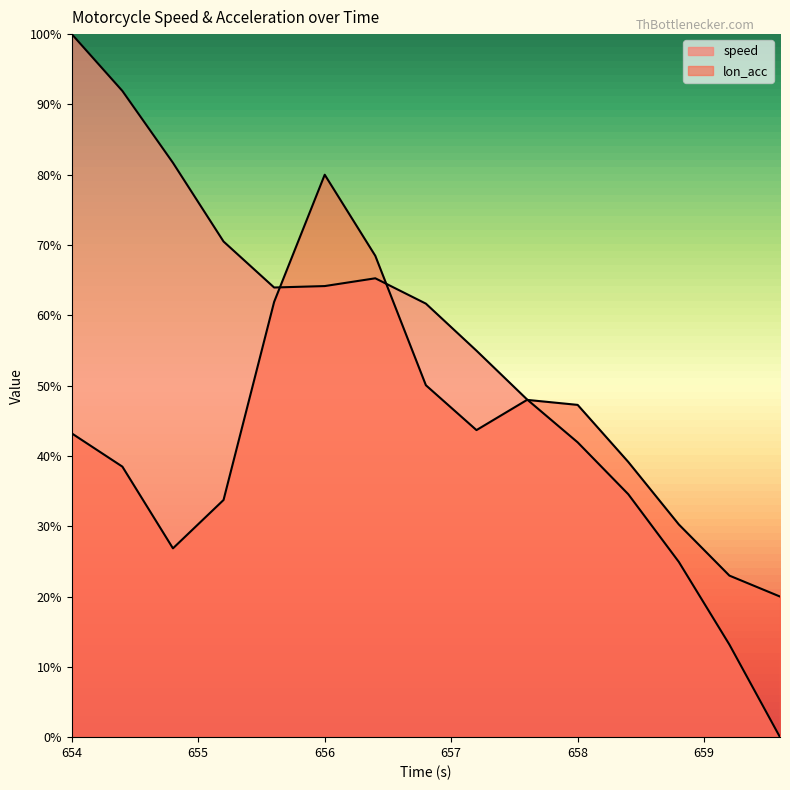

Where do lon_acc and speed first cross each other?

655.6 and 656.0